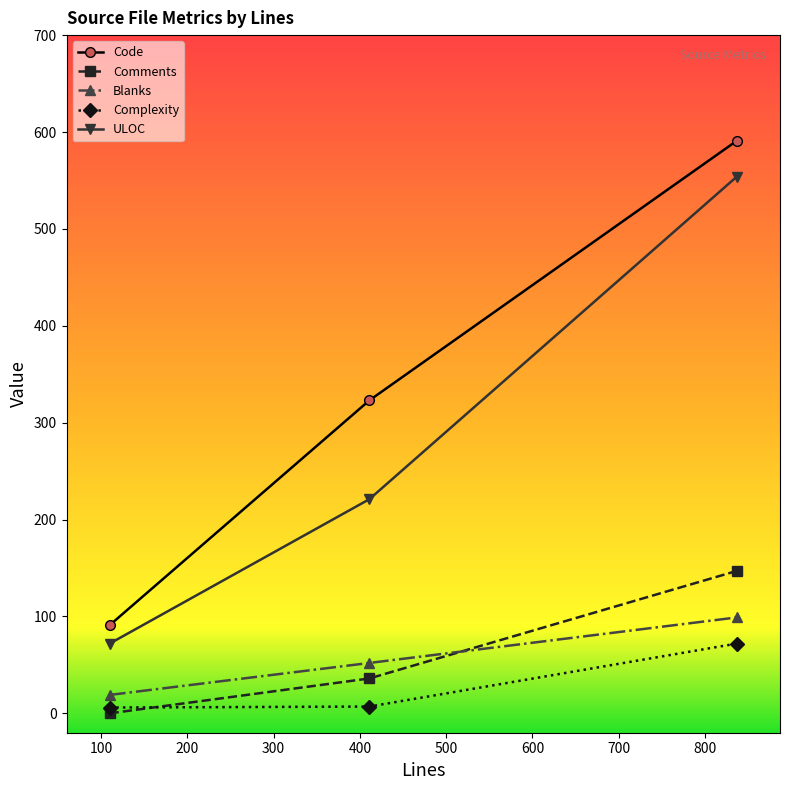

What is the difference between the maximum and second lowest values in the Code series?

268